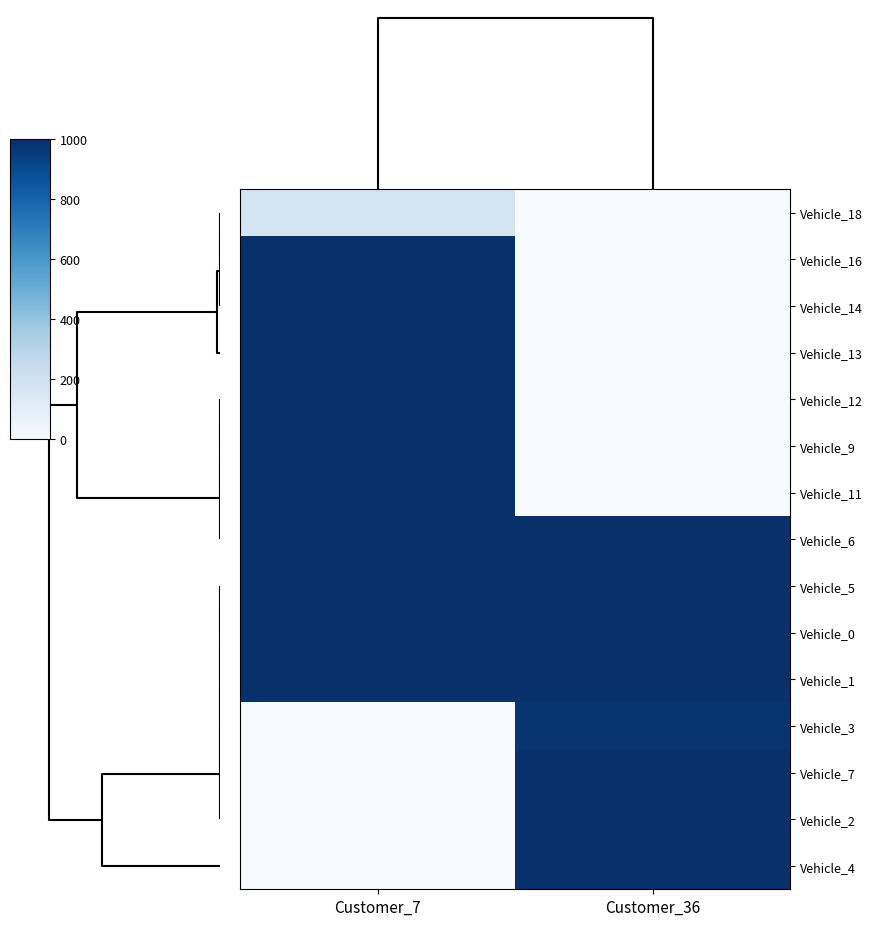

At which category does the chart reach its peak across all series?

Customer_7